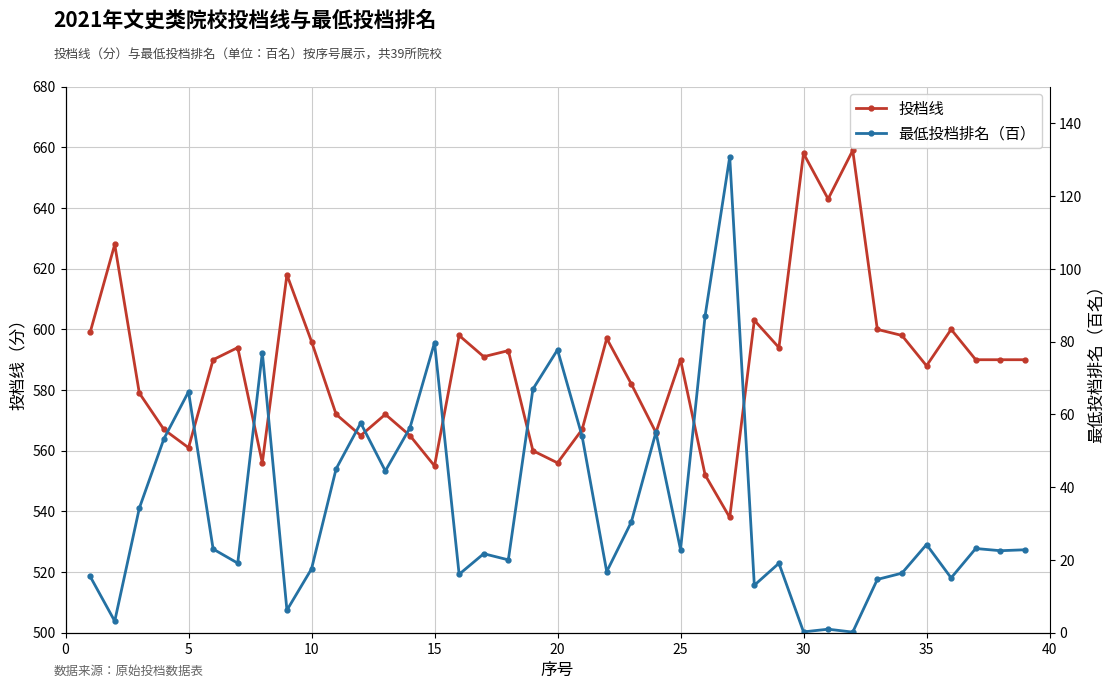

List the series in order of their overall mean, highest first.

投档线, 最低投档排名（百）